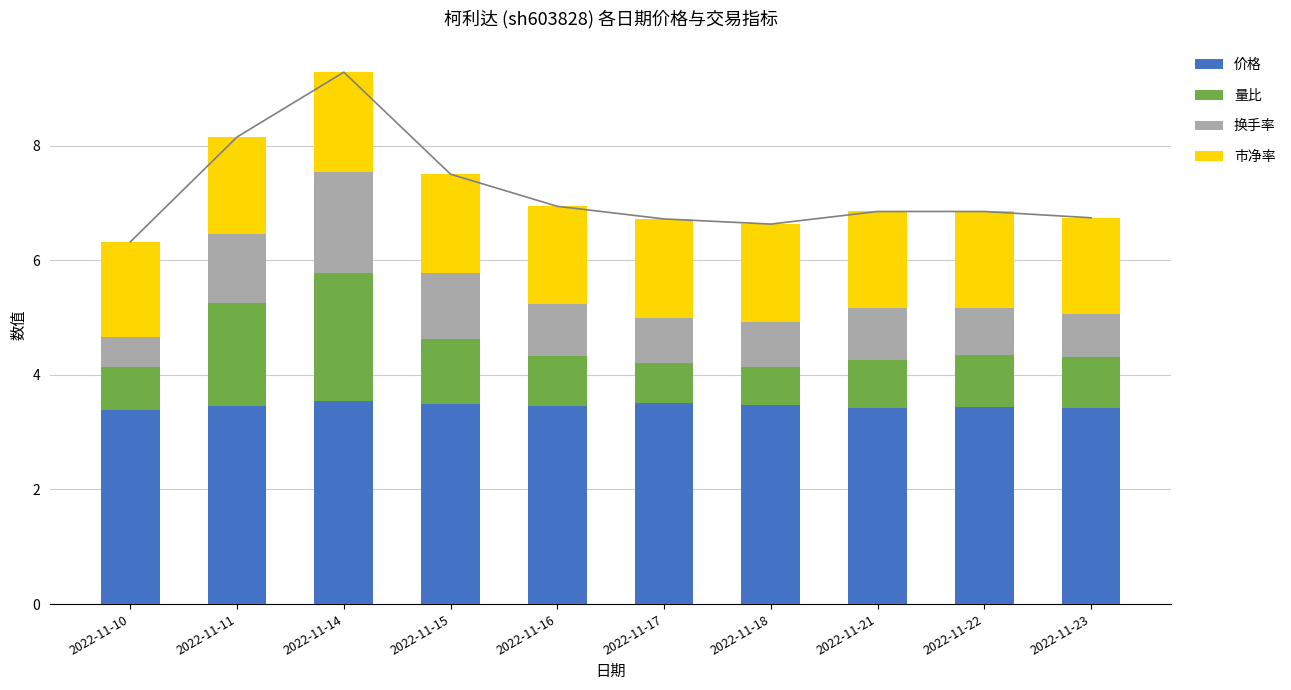

Is the value of 量比 at 2022-11-17 greater than the value of 换手率 at 2022-11-15?

No